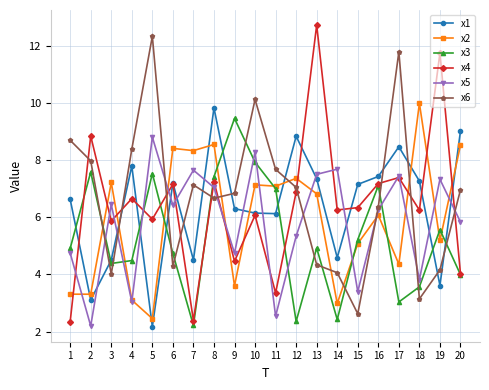

What are all the series names shown in the legend?

x1, x2, x3, x4, x5, x6